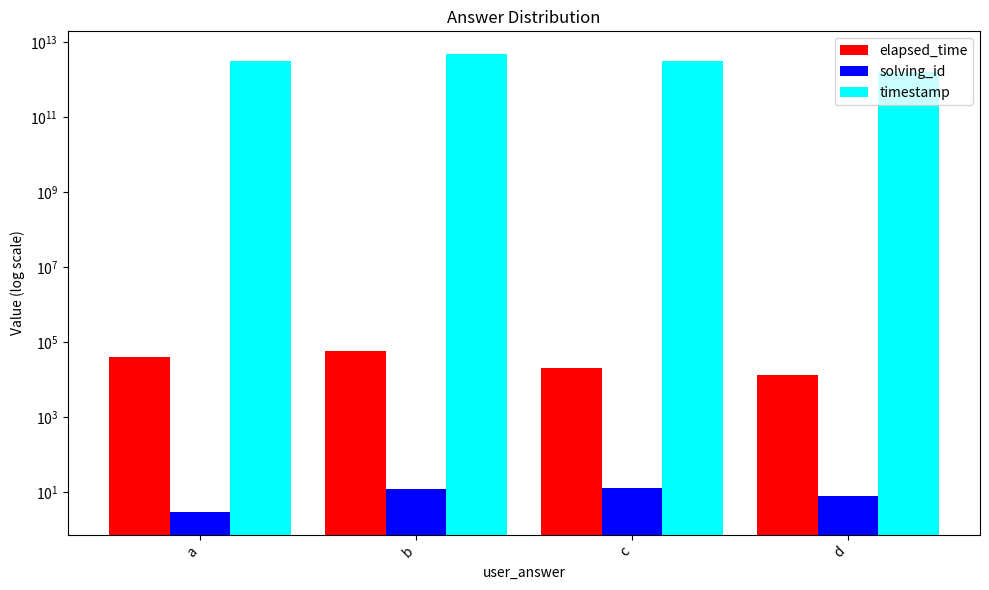

Is it true that timestamp equals 3125951530550 at a?

True